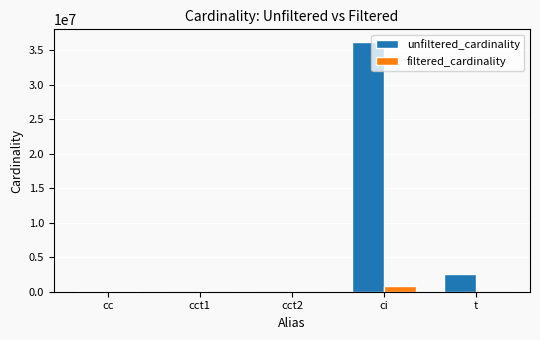

How many groups of bars are there?

5